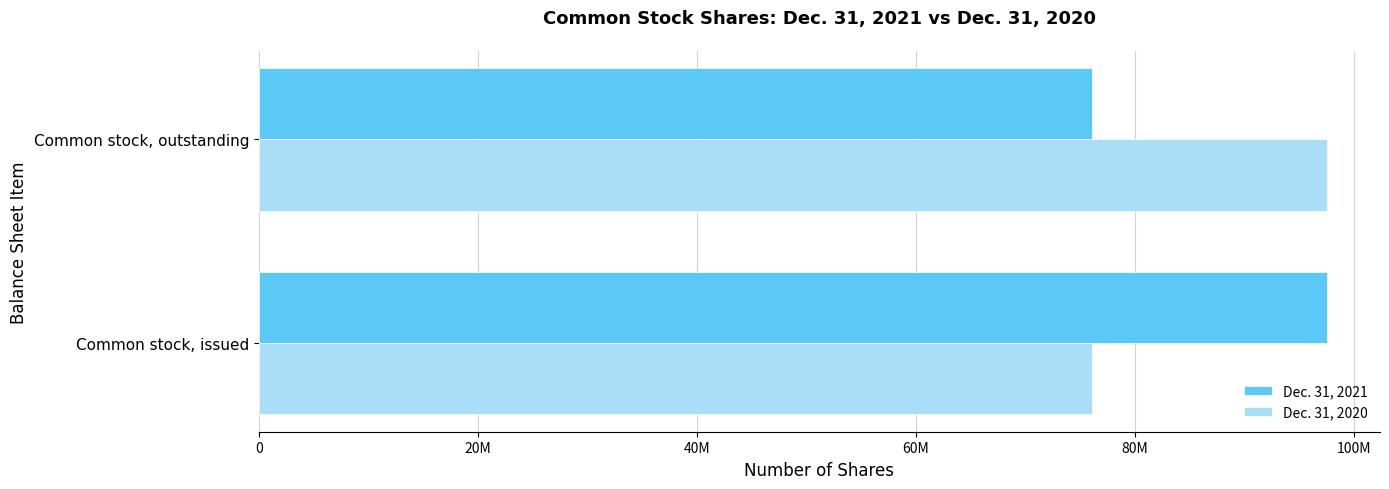

List the series in order of their peak value, highest first.

Dec. 31, 2021, Dec. 31, 2020